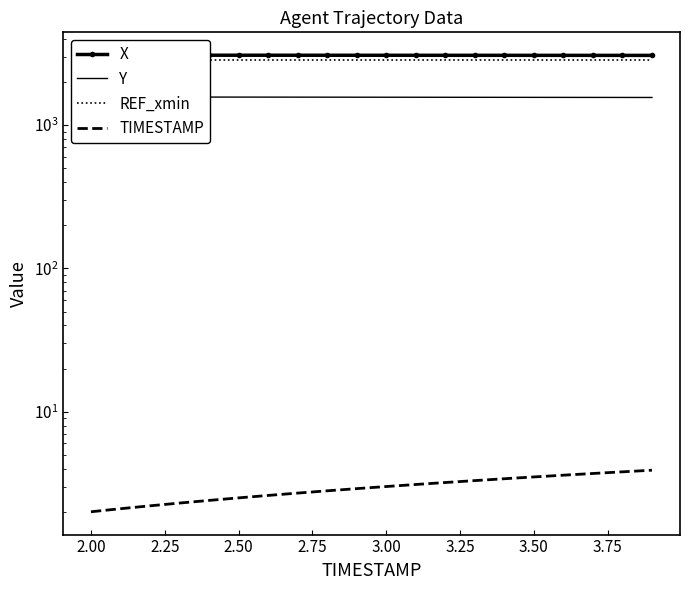

The value of REF_xmin at 2.75 is 2847.2. True or false?

True